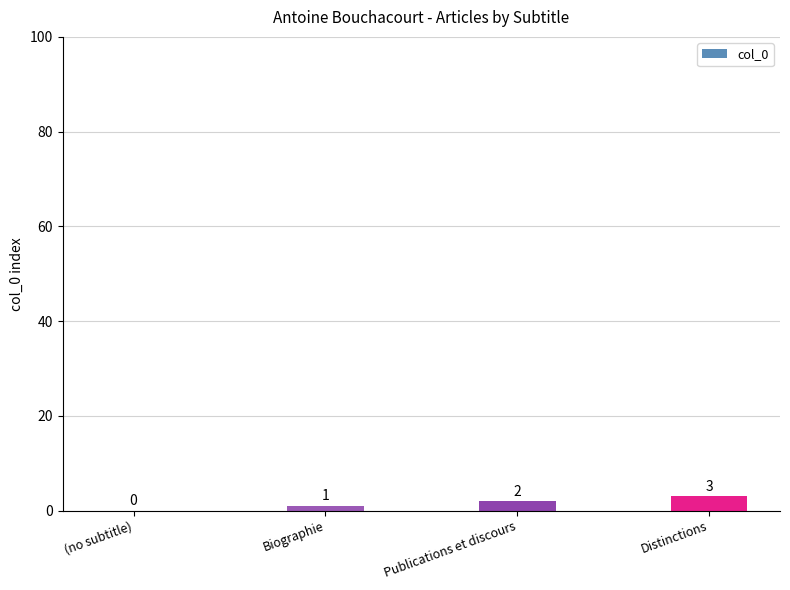

Is it true that the value at Biographie is 1?

True